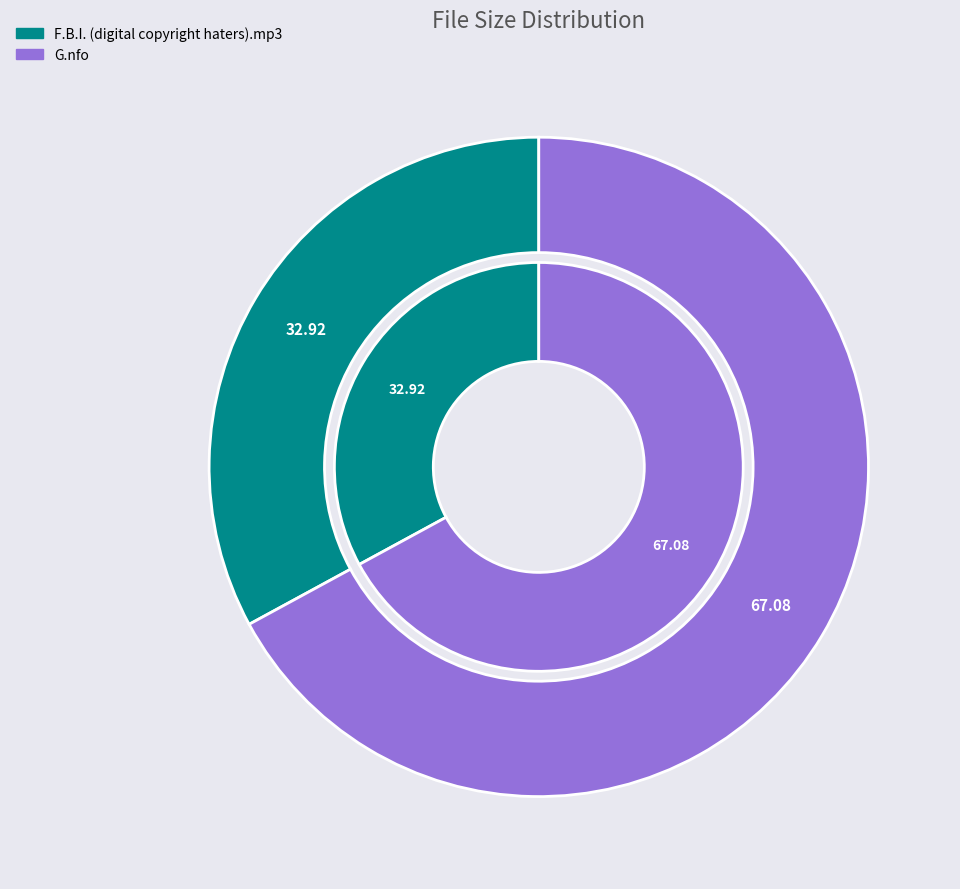

Between F.B.I. (digital copyright haters).mp3 and G.nfo, which is larger?

G.nfo